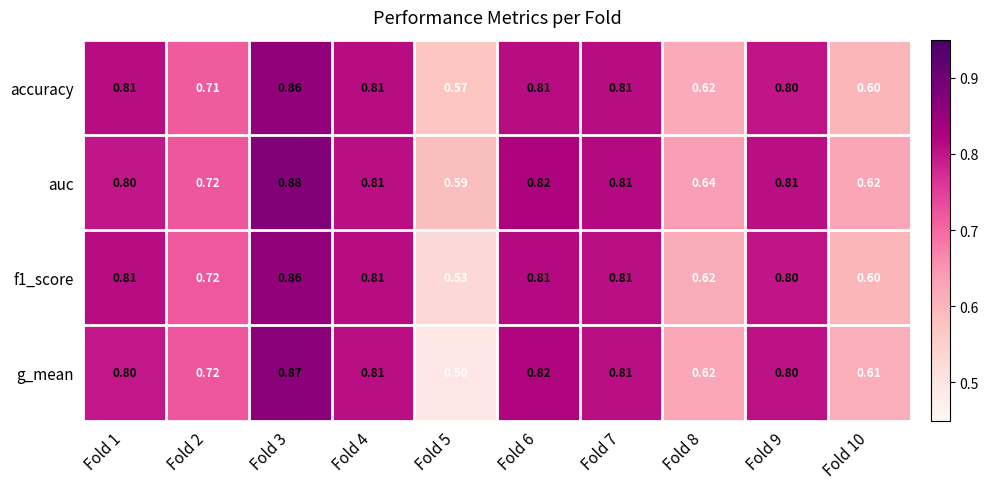

Which series has the widest spread of values?

g_mean